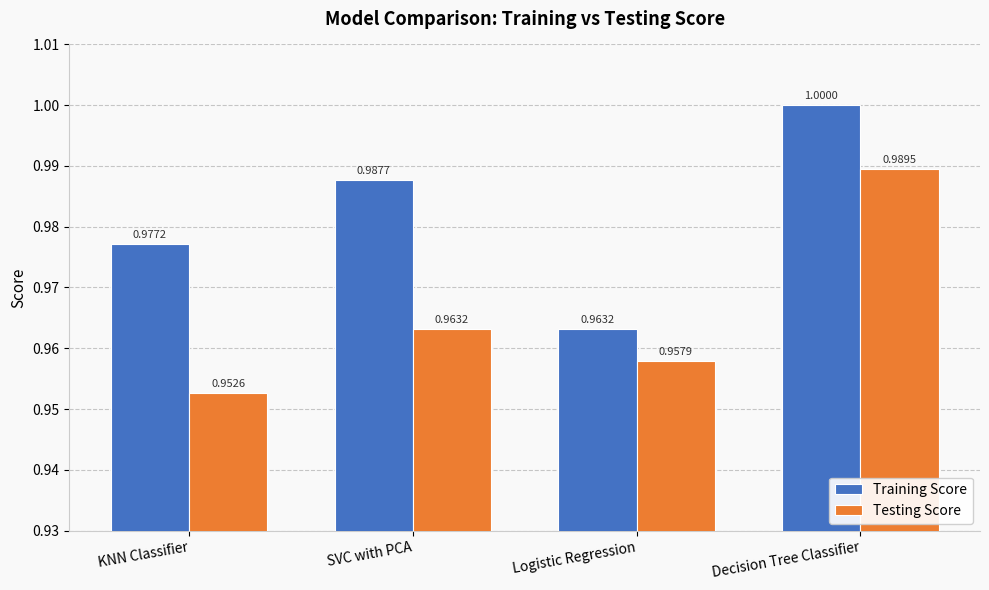

Which category has the lowest value across all series?

KNN Classifier